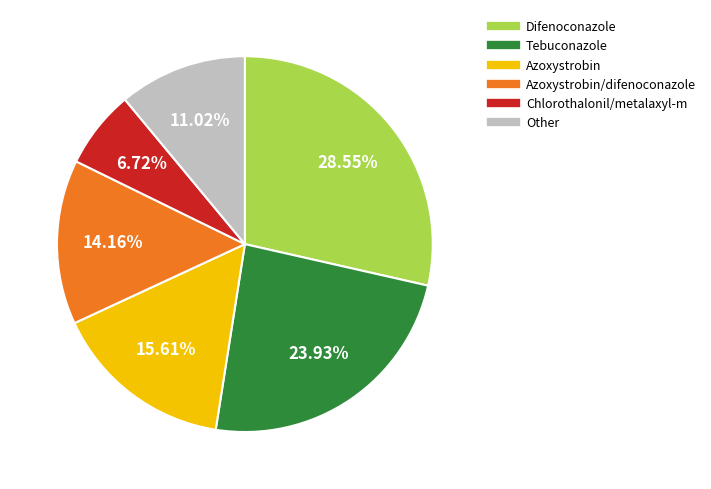

Is there any slice that represents more than half of the pie?

No